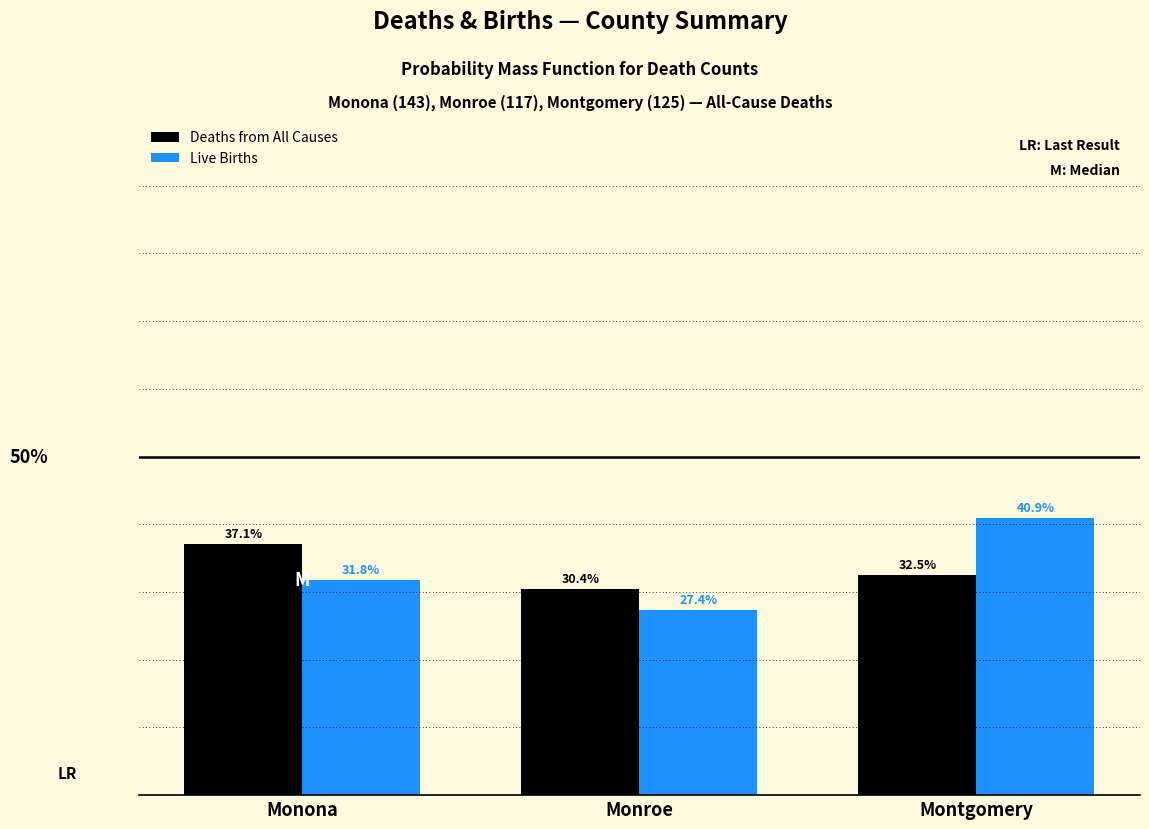

Rank the series at Monroe from highest to lowest value.

Deaths from All Causes, Live Births